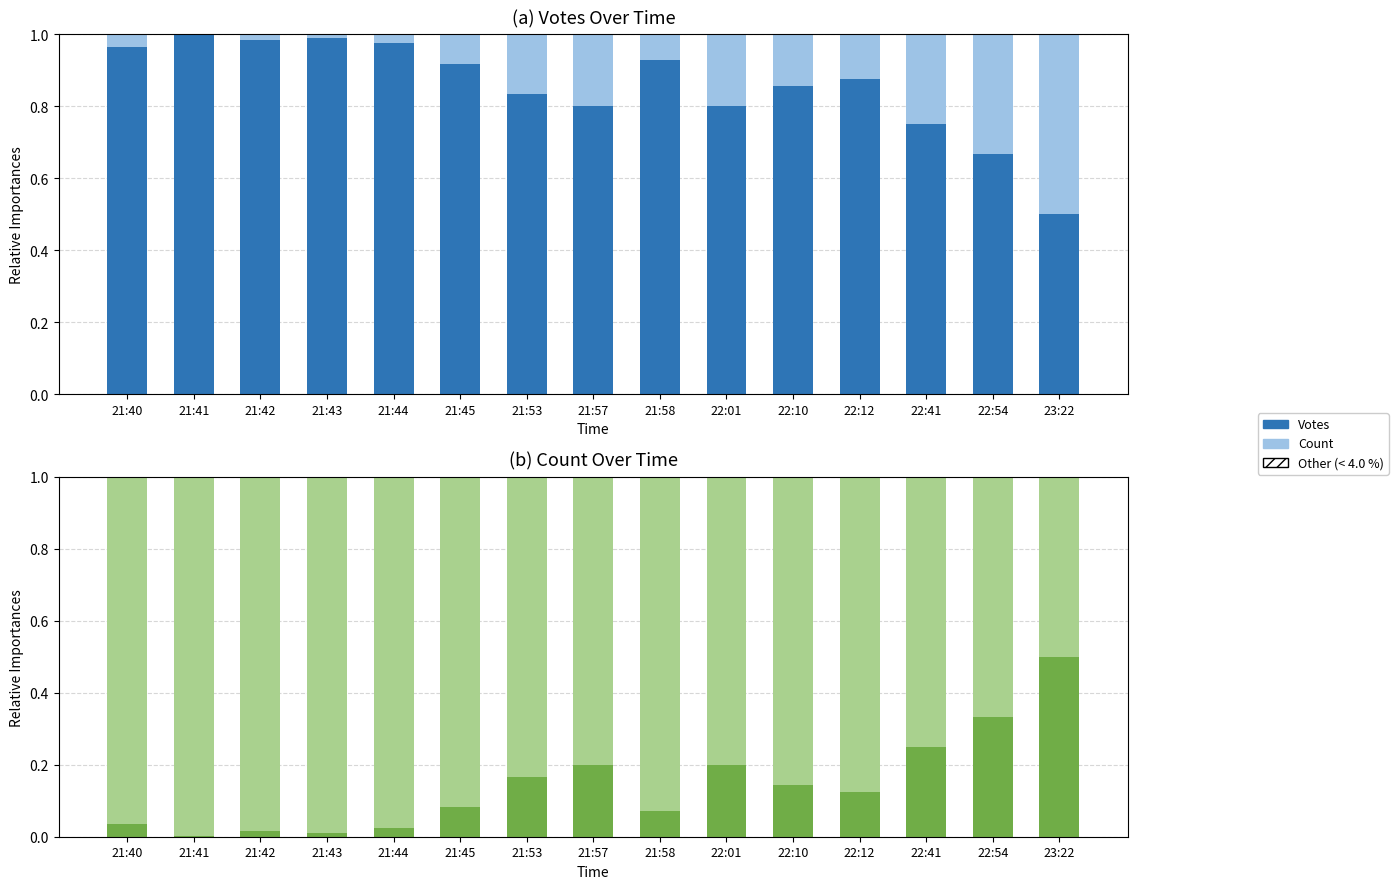

Reading left to right, list all the values displayed in this chart.

Votes: 21:40=1.0	21:41=1.0	21:42=1.0	21:43=1.0	21:44=1.0	21:45=0.9	21:53=0.8	21:57=0.8	21:58=0.9	22:01=0.8	22:10=0.9	22:12=0.9	22:41=0.8	22:54=0.7	23:22=0.5
Count: 21:40=0.0	21:41=0.0	21:42=0.0	21:43=0.0	21:44=0.0	21:45=0.1	21:53=0.2	21:57=0.2	21:58=0.1	22:01=0.2	22:10=0.1	22:12=0.1	22:41=0.2	22:54=0.3	23:22=0.5
Other (< 4.0 %): 21:40=0.0	21:41=0.0	21:42=0.0	21:43=0.0	21:44=0.0	21:45=0.0	21:53=0.0	21:57=0.0	21:58=0.0	22:01=0.0	22:10=0.0	22:12=0.0	22:41=0.0	22:54=0.0	23:22=0.0